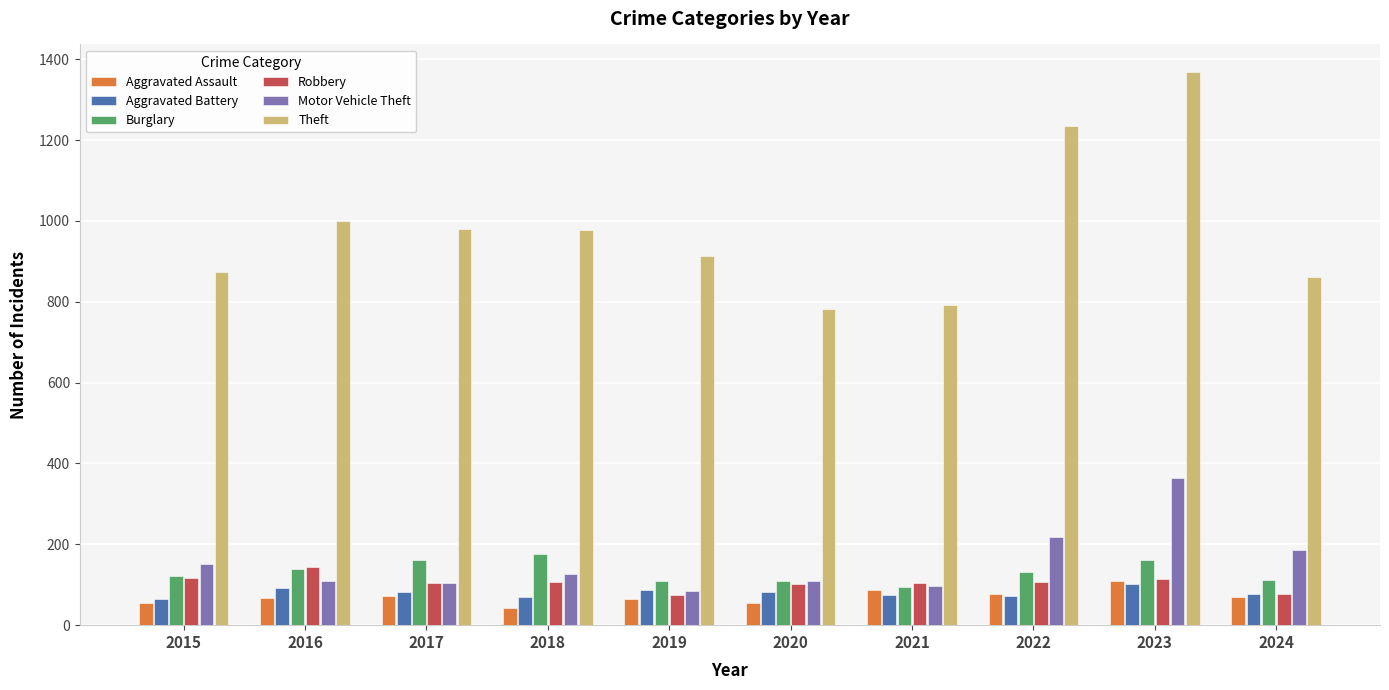

Are the bars horizontal?

No